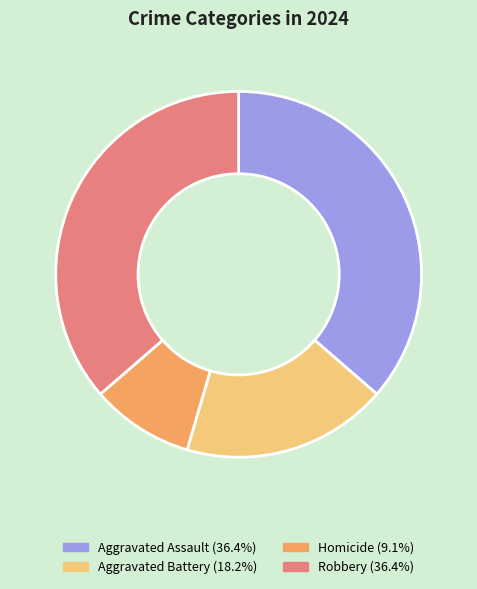

Combined, do Aggravated Assault and Aggravated Battery account for over 50%?

Yes